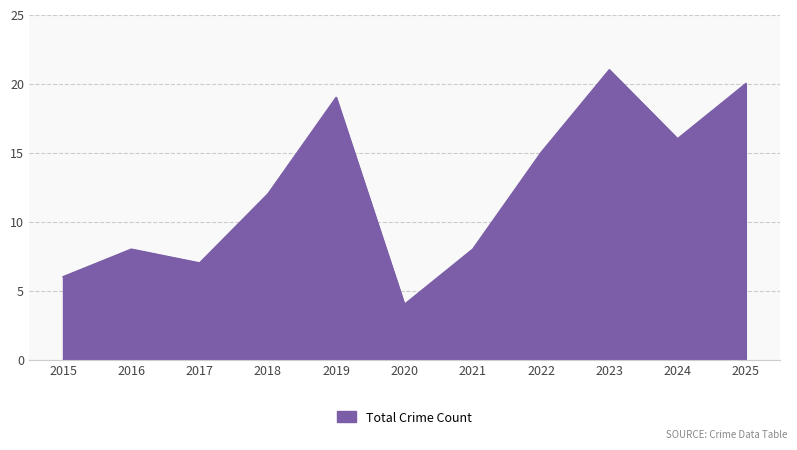

At which label is the value closest to 12?

2018